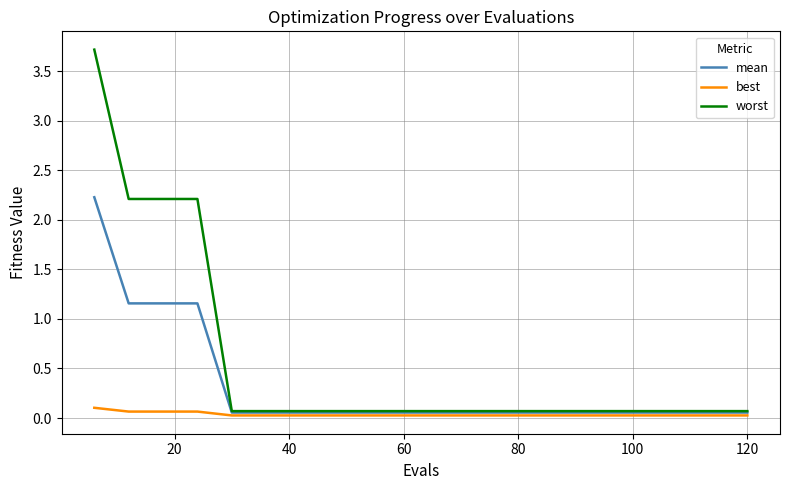

What is the maximum value for worst?

3.7